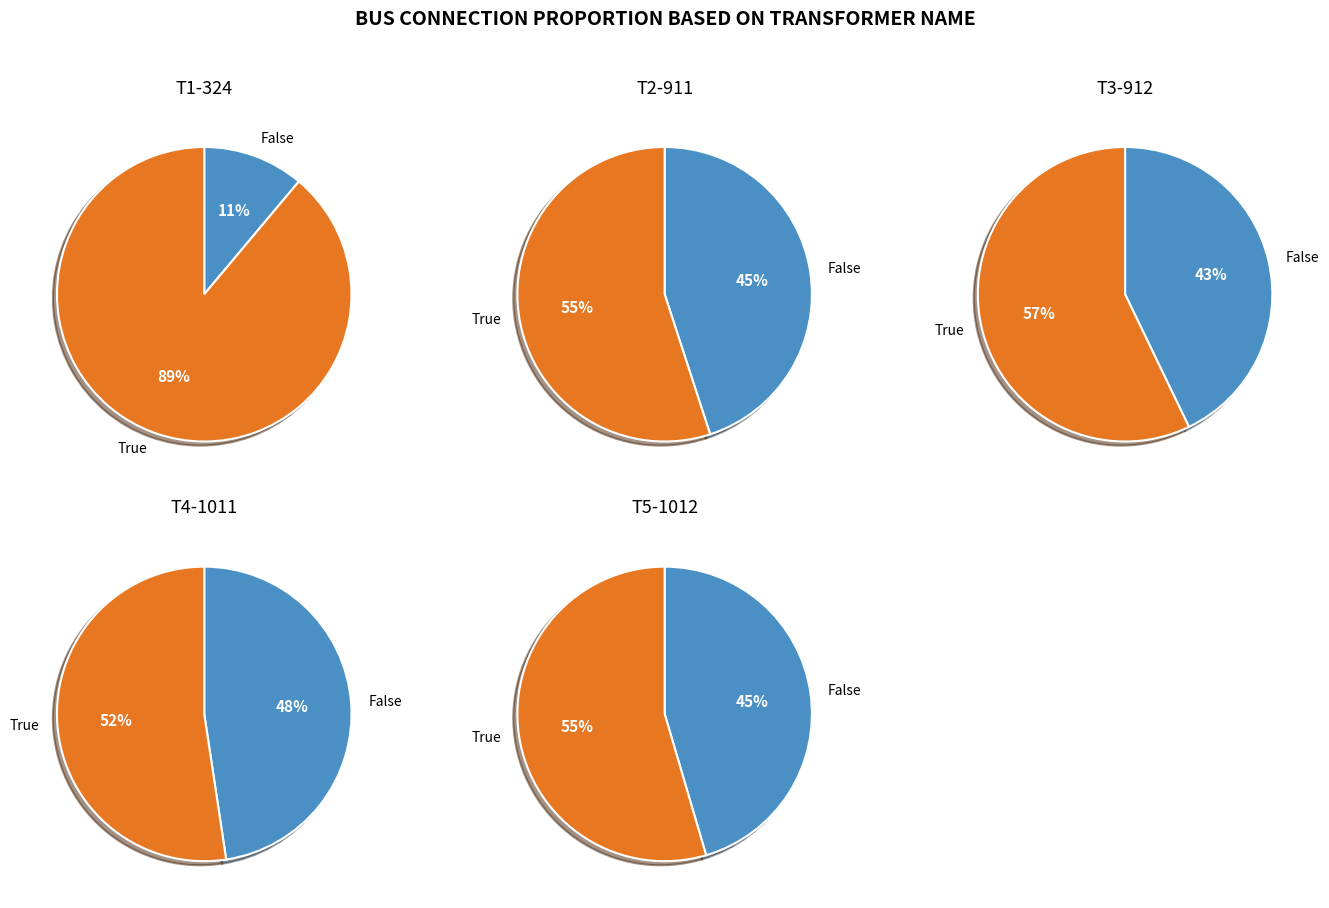

Which has a higher value, T2-911 or T4-1011?

T4-1011